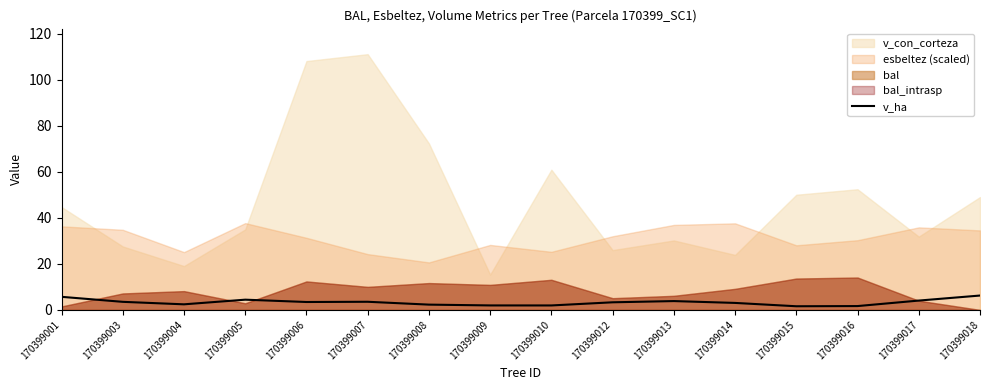

How many values are below 3?

6